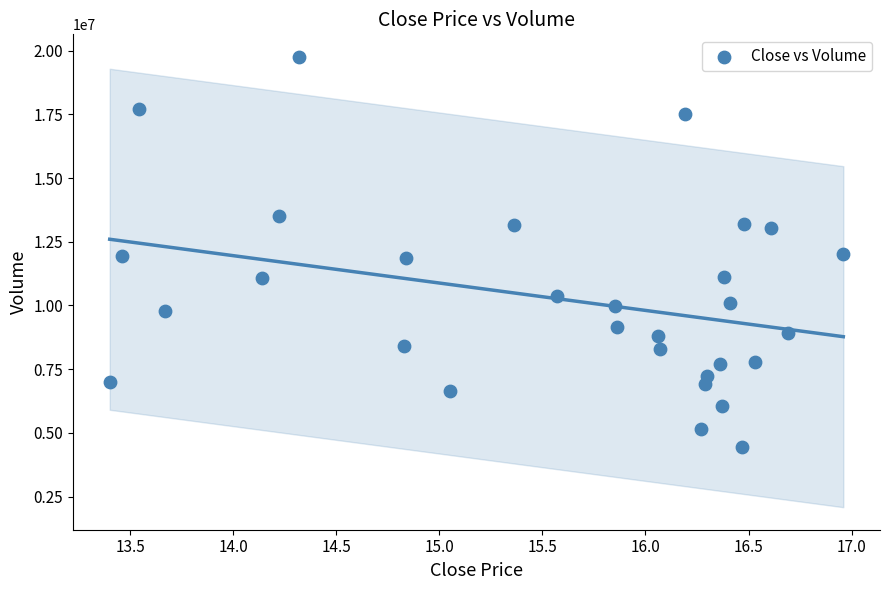

What is the range of Y values (max minus min)?

15307900